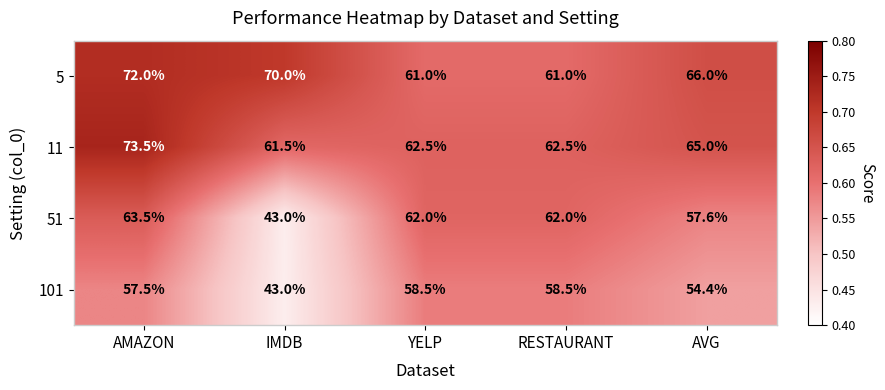

At YELP, list the series in order from largest to smallest.

11, 51, 5, 101